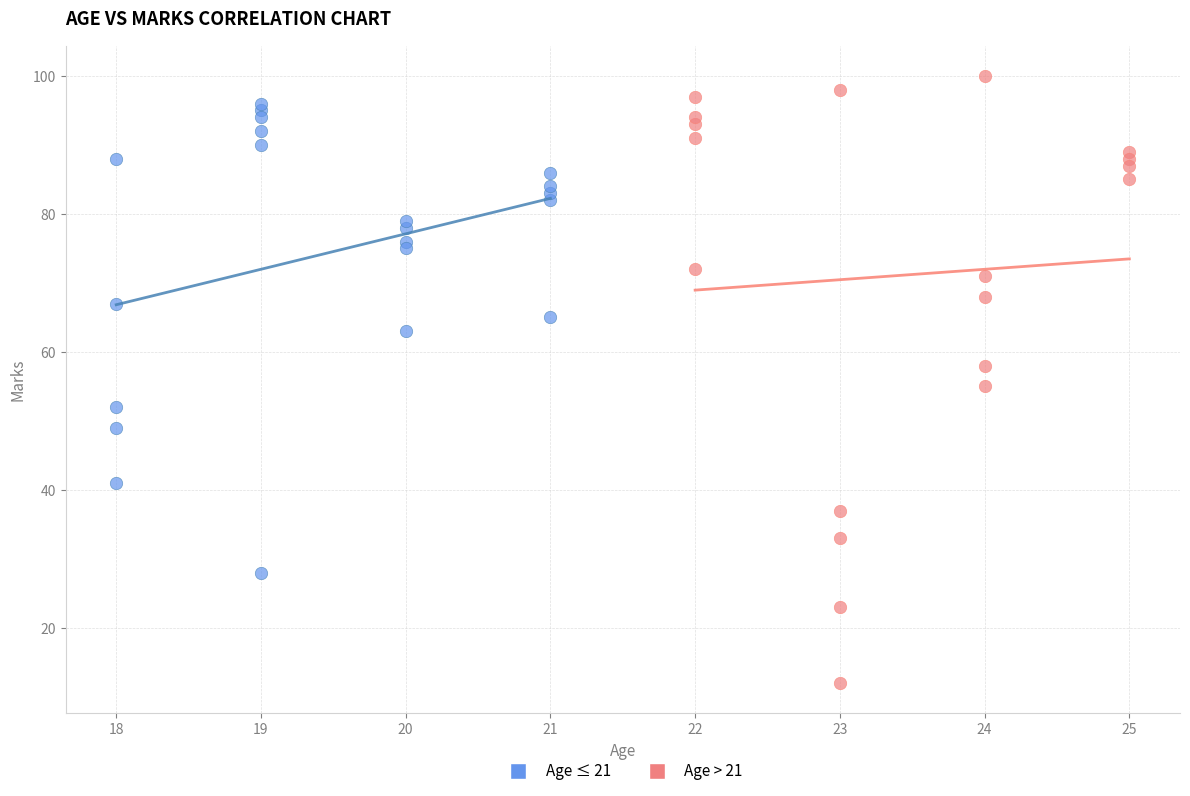

Which series contains the highest Y value?

Age > 21